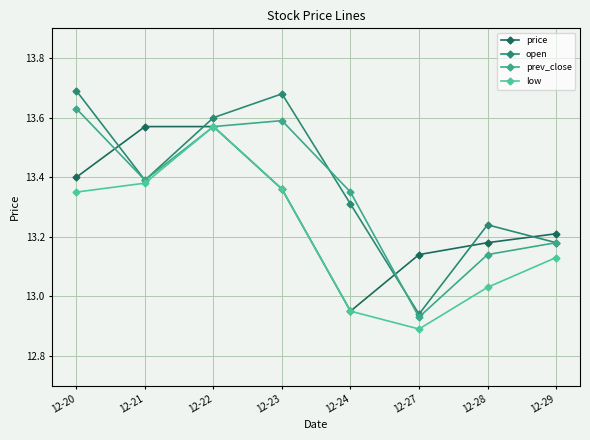

Is it true that open equals 13.3 at 12-24?

True